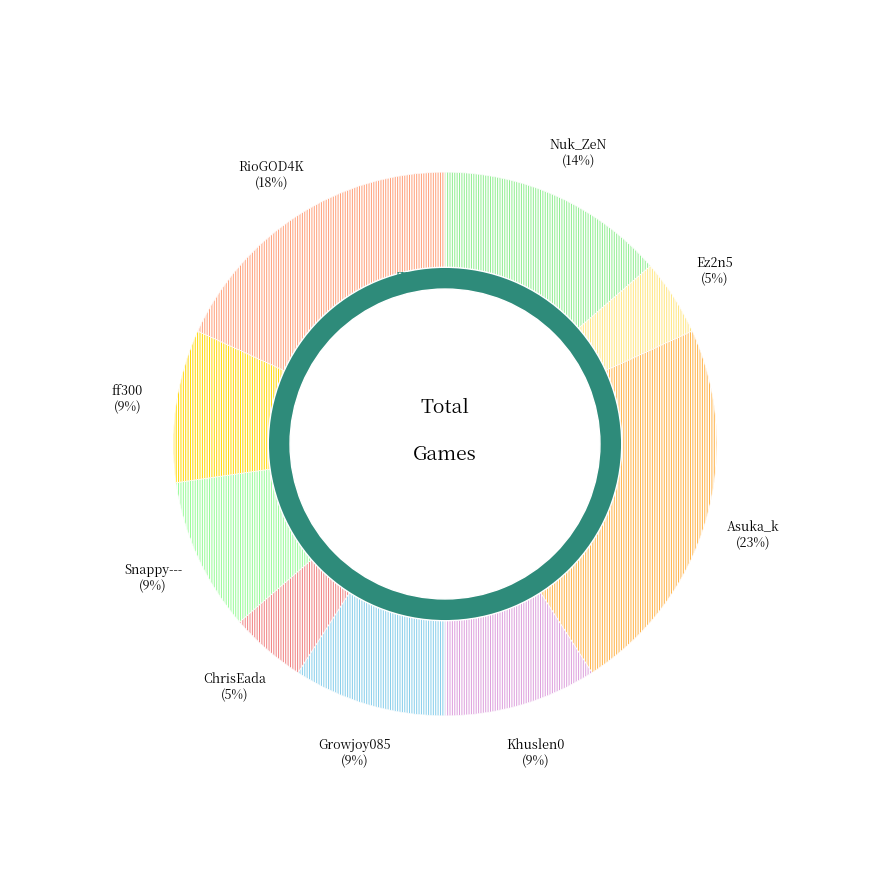

Do ff300 and Khuslen0 together represent more than half of the pie?

No